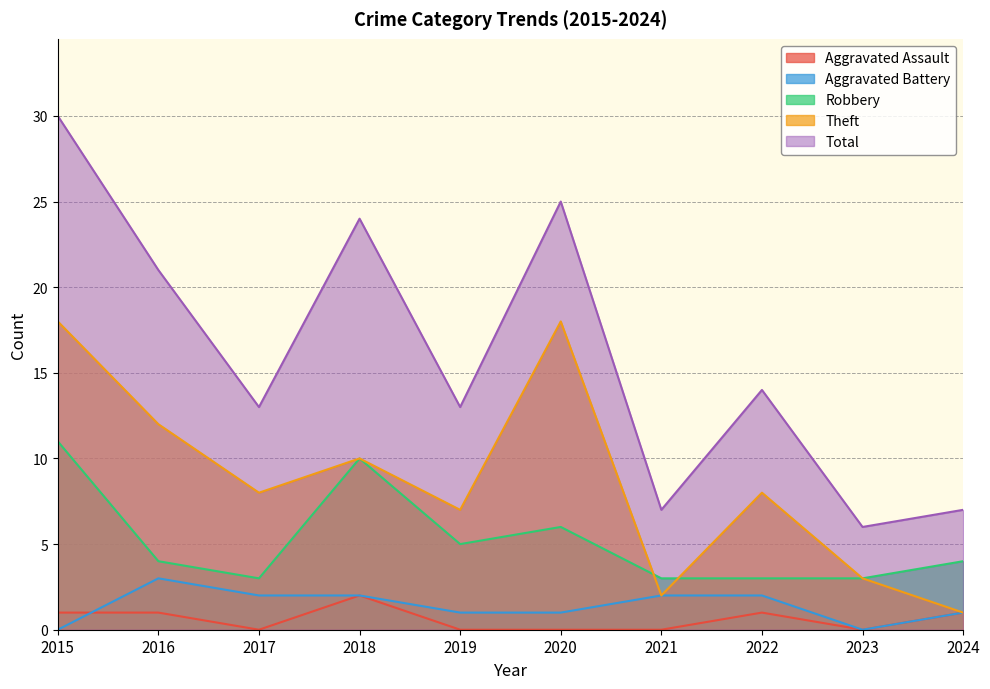

Which category has the highest value across all series?

2015